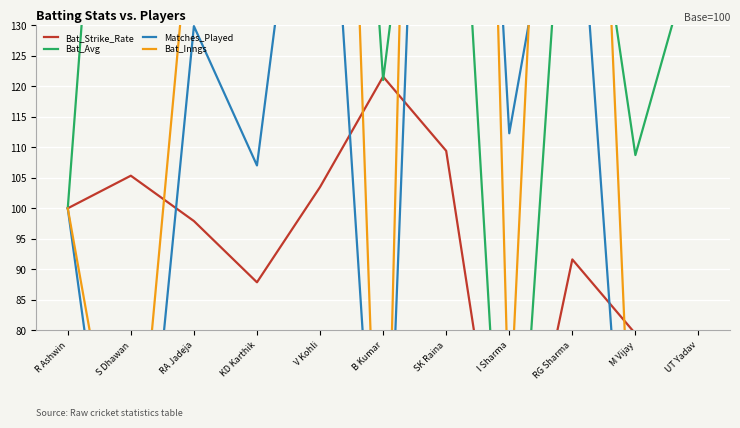

What is the total value across all series at R Ashwin?

400.0